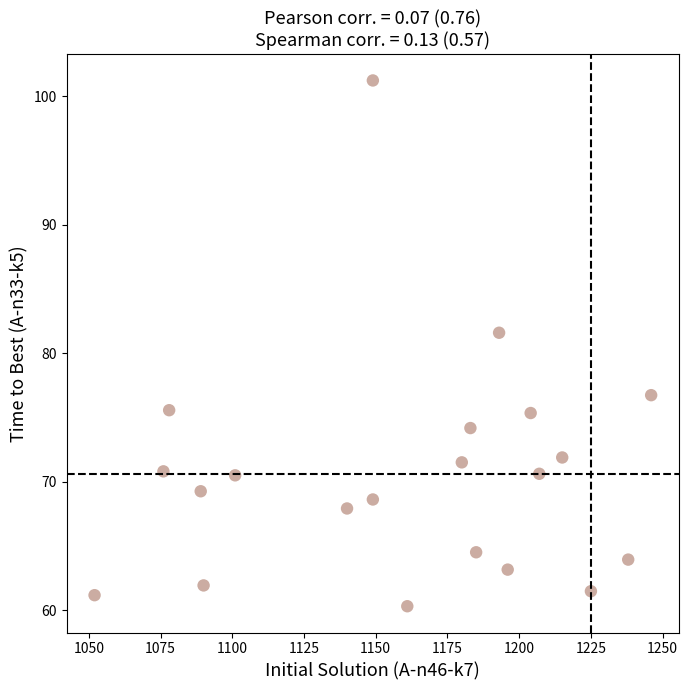

What is the range of Y values (max minus min)?

40.9